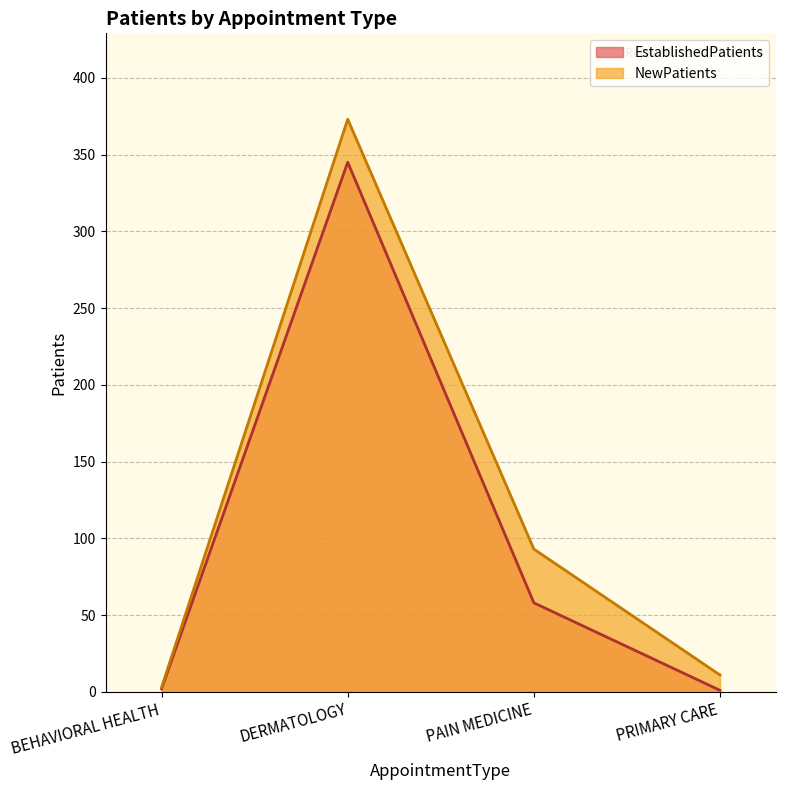

Reading left to right, list all the values displayed in this chart.

EstablishedPatients: BEHAVIORAL HEALTH=2	DERMATOLOGY=345	PAIN MEDICINE=58	PRIMARY CARE=1
NewPatients: BEHAVIORAL HEALTH=3	DERMATOLOGY=373	PAIN MEDICINE=93	PRIMARY CARE=11